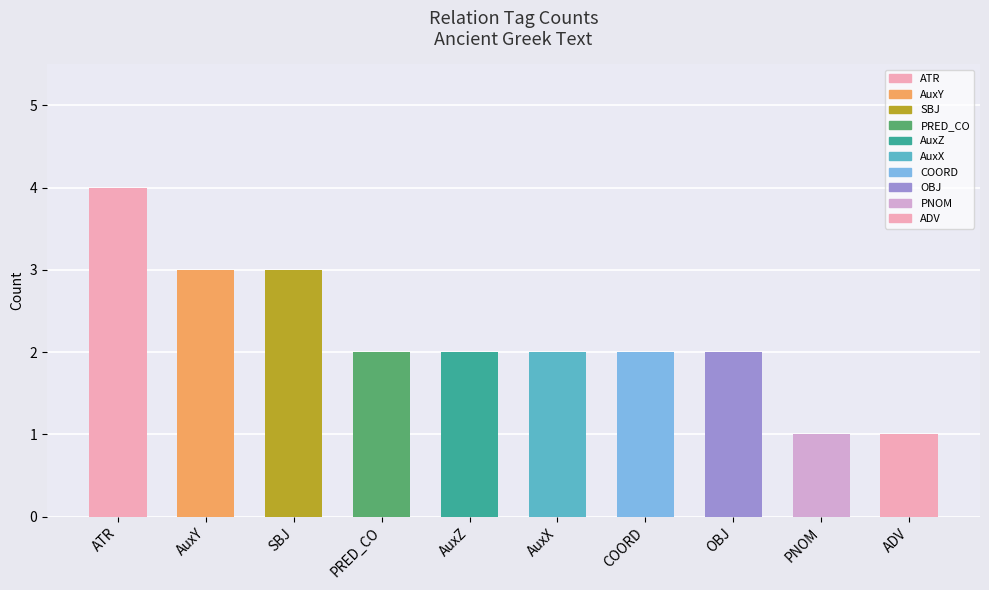

Reading right to left, what are all the values shown in this chart?

1	1	2	2	2	2	2	3	3	4